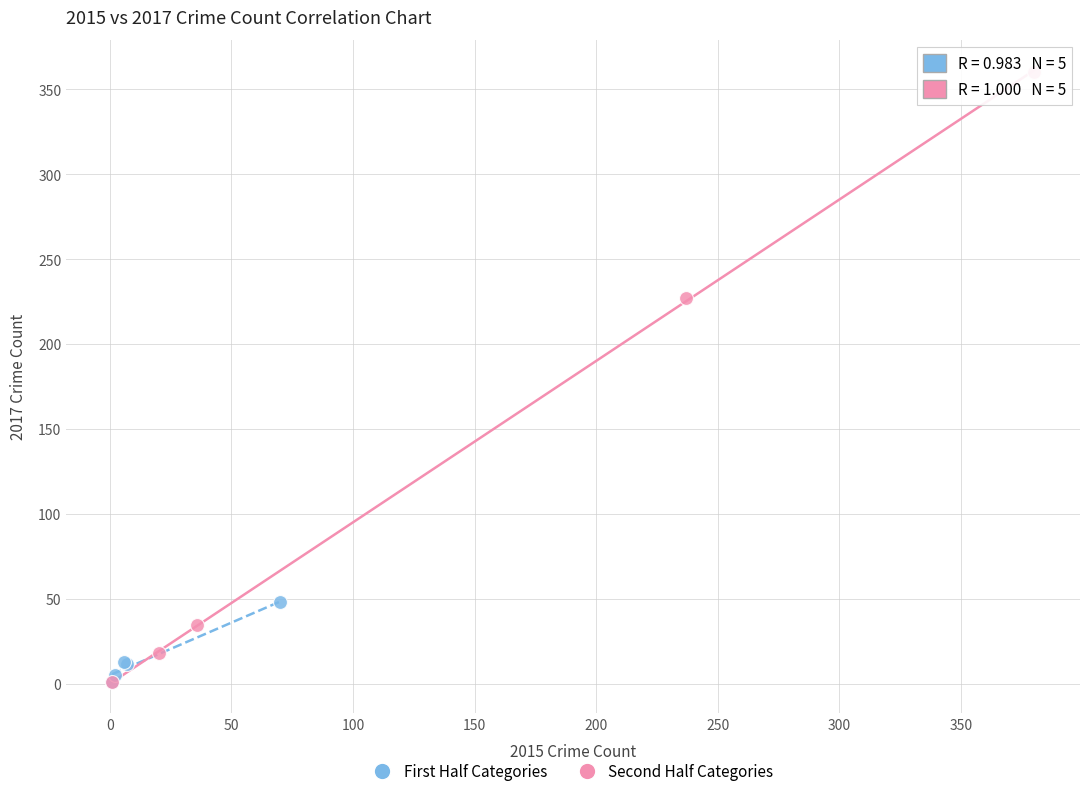

Which series reaches the maximum Y coordinate?

Second Half Categories